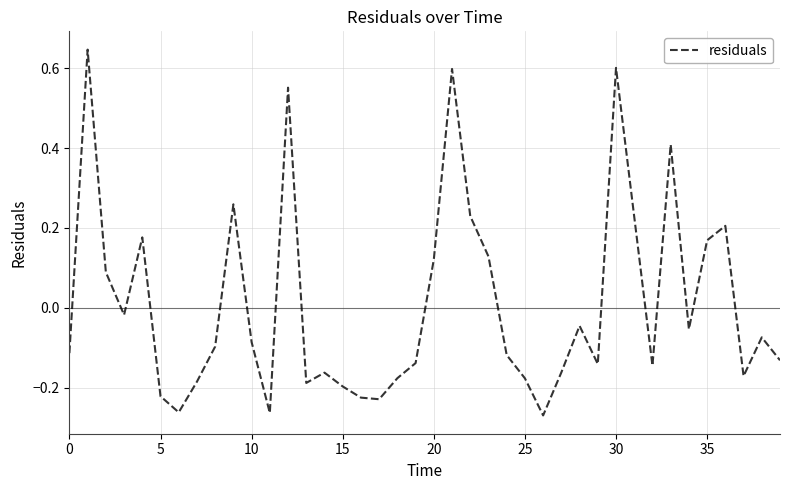

What is the difference between the maximum and minimum values?

0.9